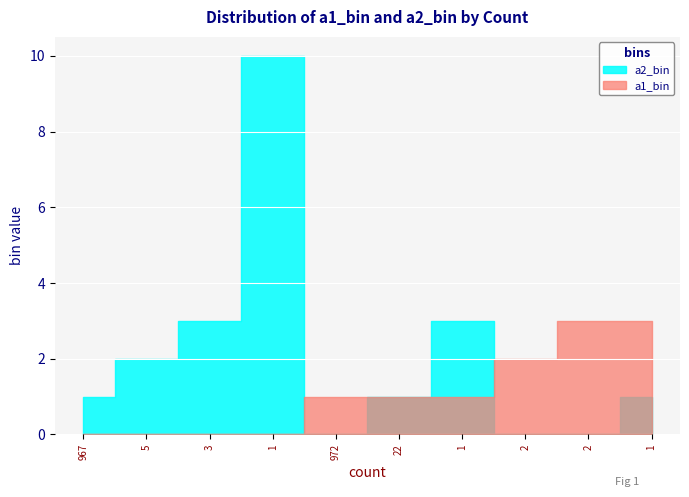

What is the sum of the a1_bin values at 3 and 2?

3